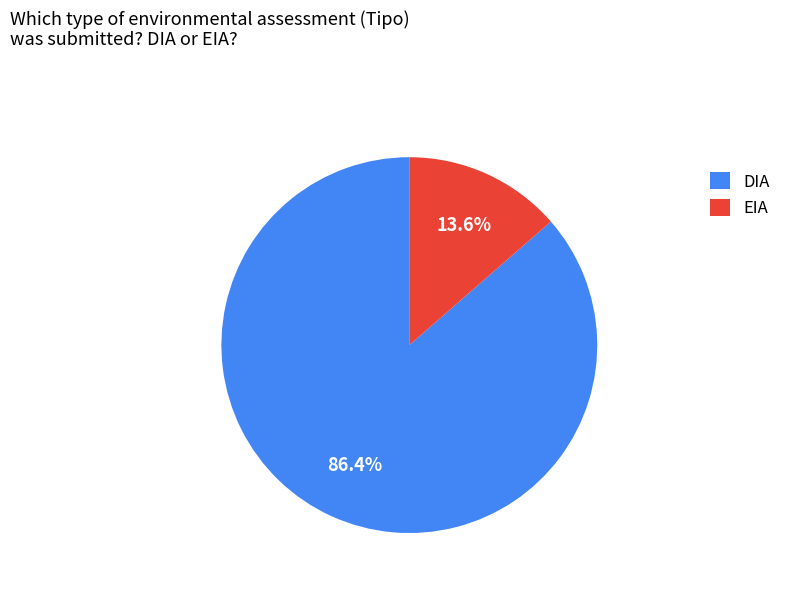

What is the ratio of the value at DIA to the value at EIA?

6.4